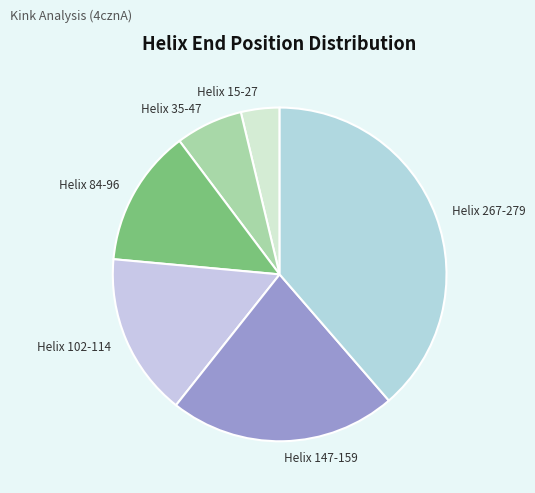

Which category has the smallest portion of the pie?

Helix 15-27